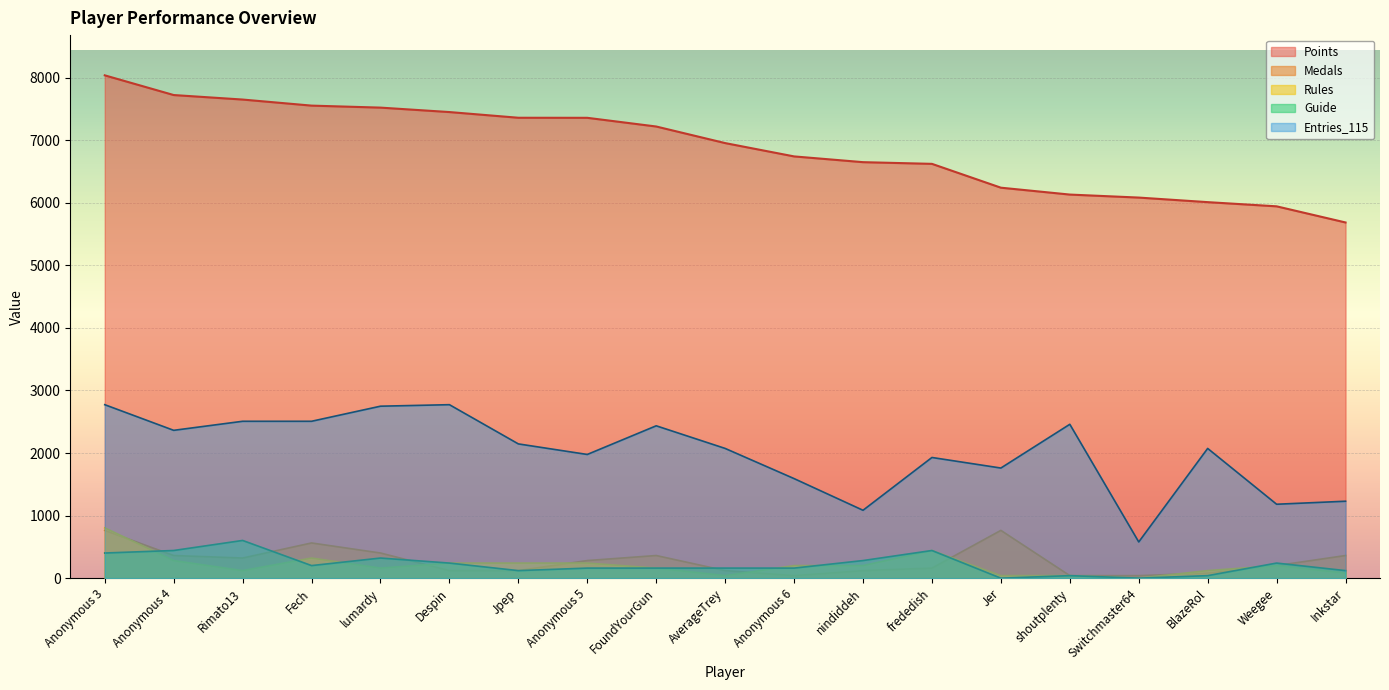

At which category is the sum across all series the highest?

Anonymous 3